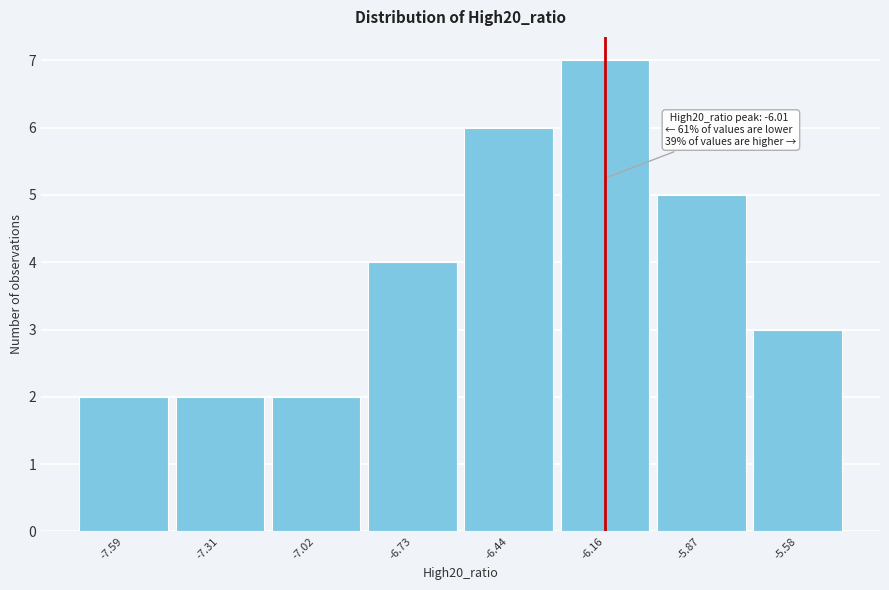

Reading left to right, what are all the values shown in this chart?

2	2	2	4	6	7	5	3